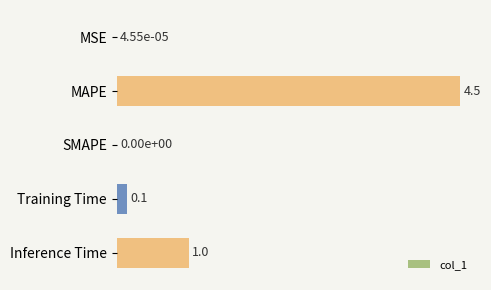

Are the bars horizontal?

Yes